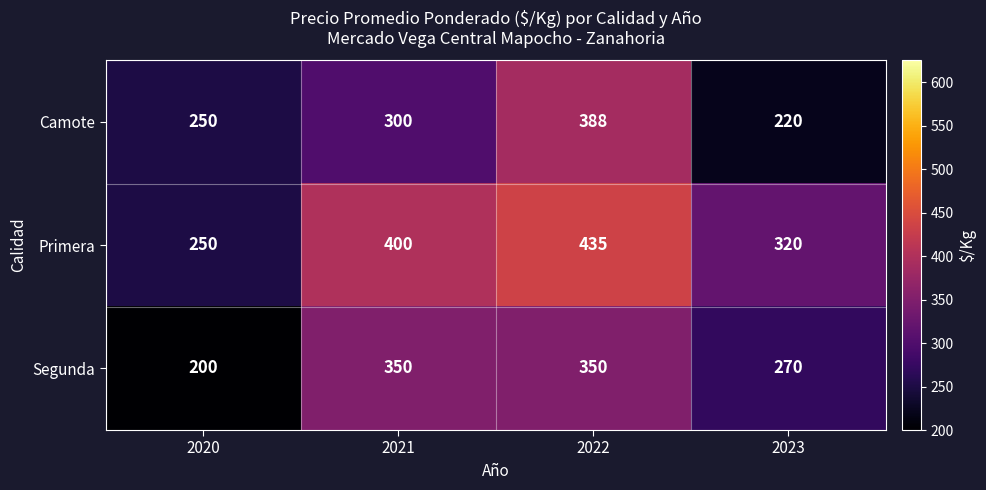

At how many categories does at least one series exceed 219?

4